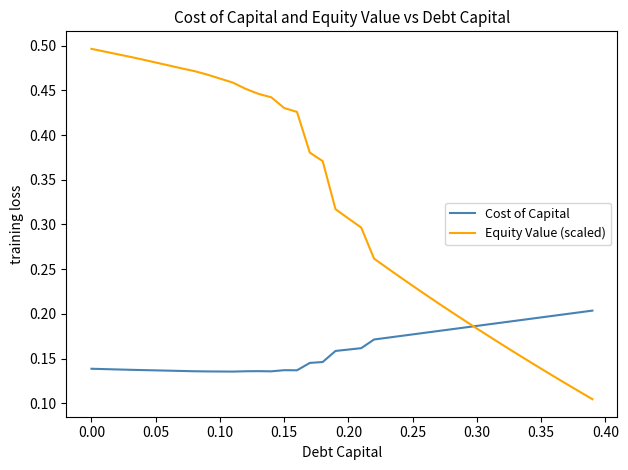

Rank the series by their average value, from highest to lowest.

Equity Value (scaled), Cost of Capital